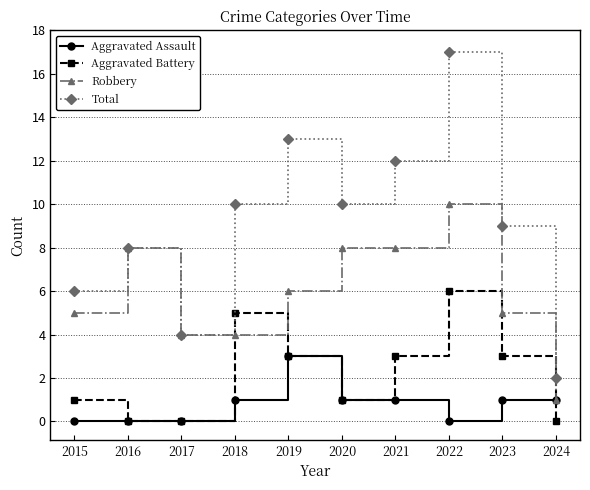

Which series has the largest range (max minus min)?

Total